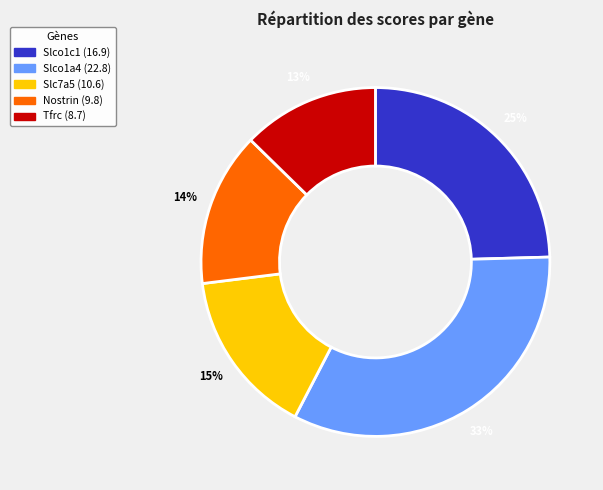

What is the largest slice in the pie chart?

Slco1a4